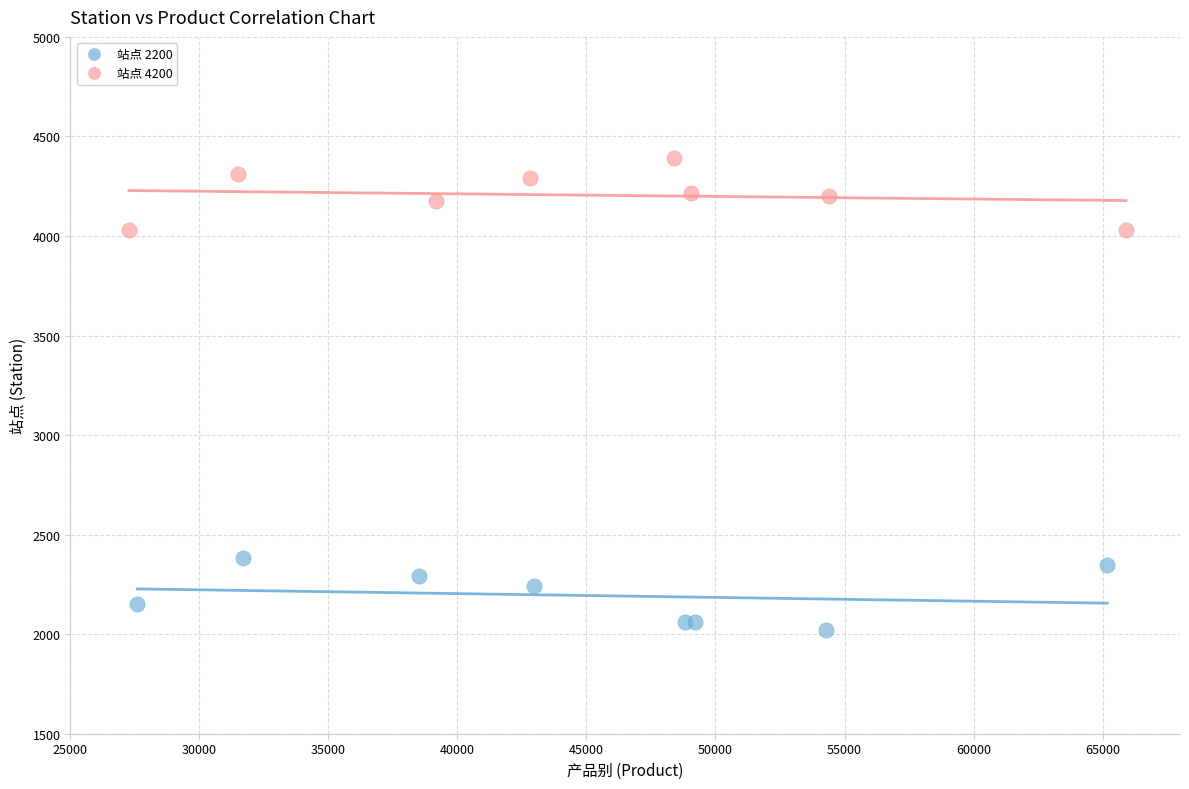

Which series reaches the minimum Y coordinate?

站点 2200